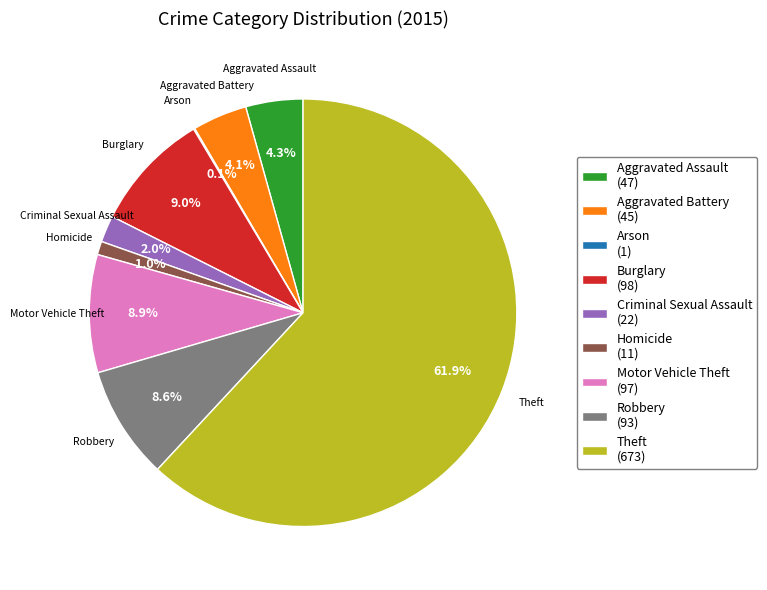

Approximately how many times larger is the value at Criminal Sexual Assault (22) compared to Aggravated Assault (47)?

0.5